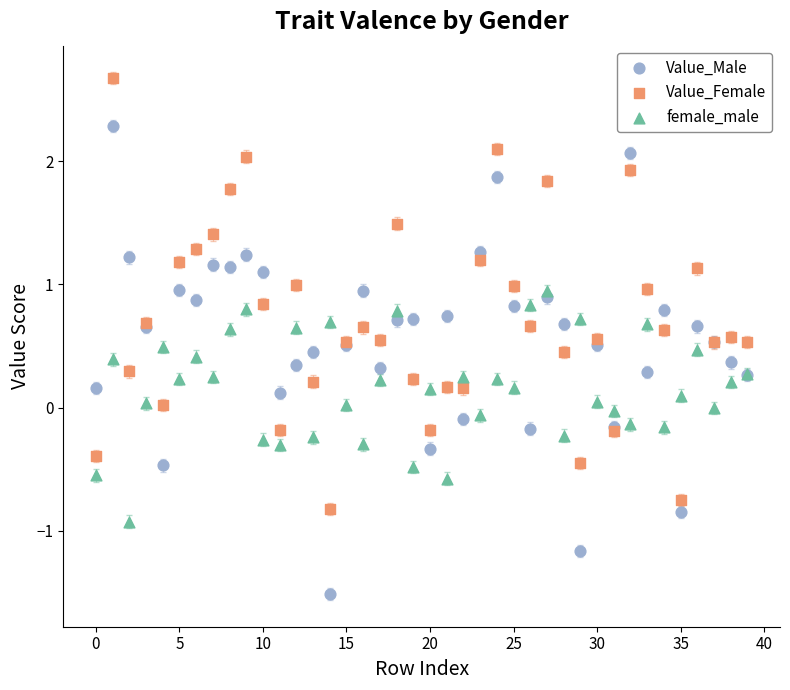

Which series reaches the maximum Y coordinate?

Value_Female